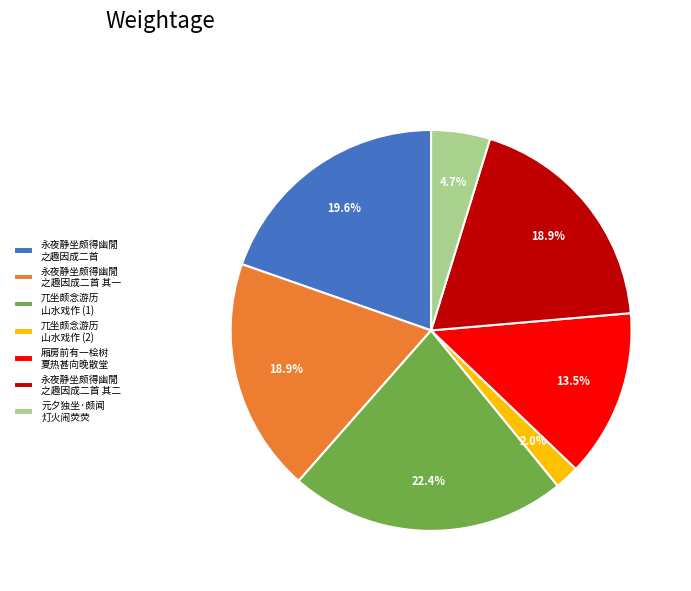

Does any single category account for the majority?

No